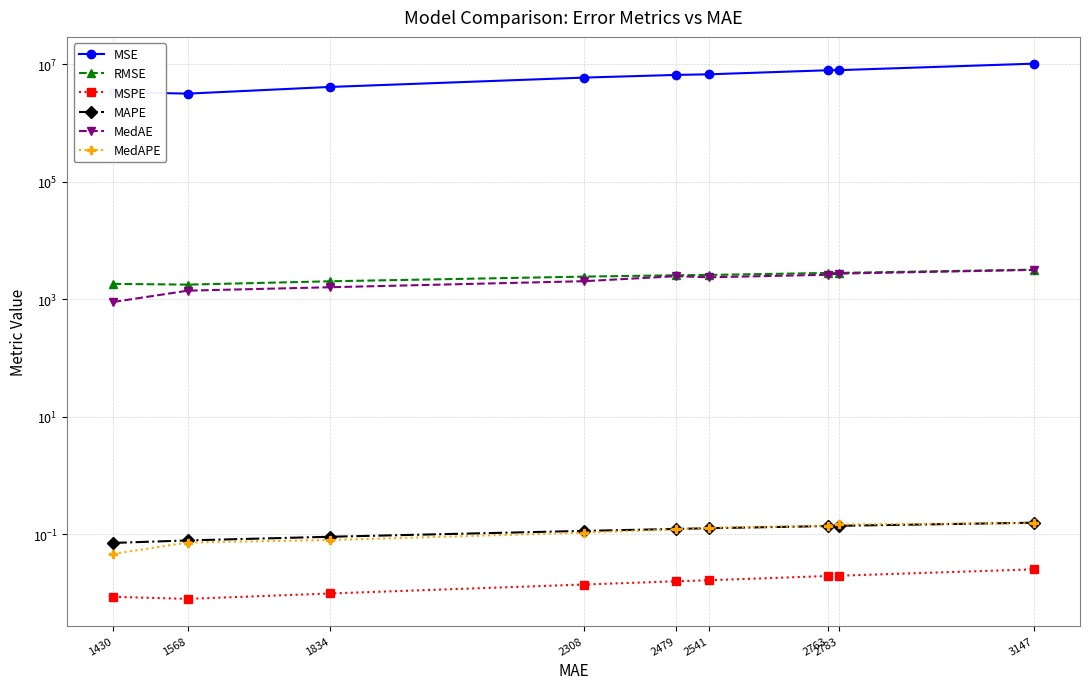

Is it true that MedAPE equals 0.0 at 2479?

False